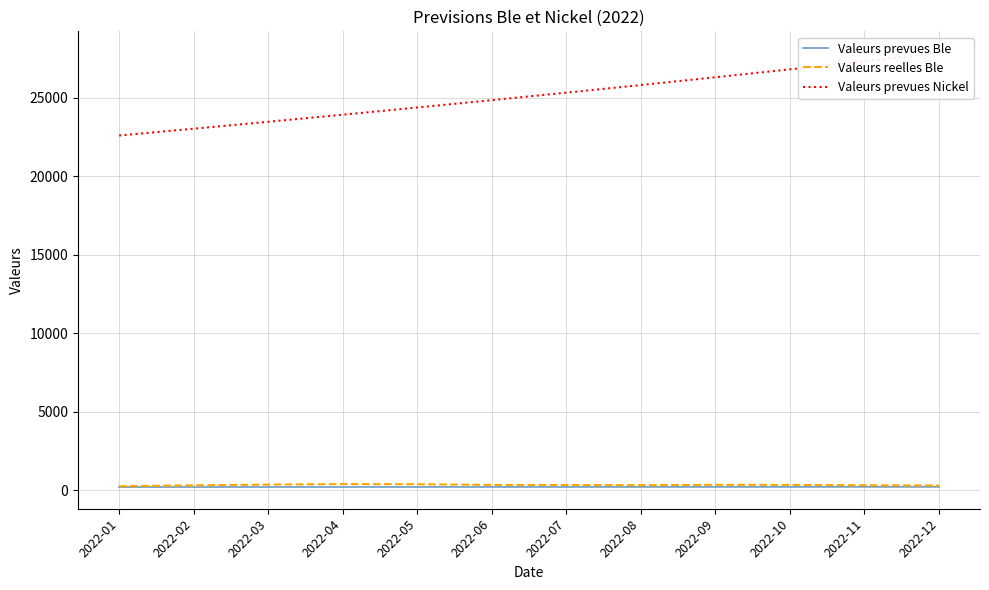

Rank the categories by Valeurs prevues Ble value from lowest to highest.

2022-01, 2022-02, 2022-03, 2022-04, 2022-05, 2022-06, 2022-07, 2022-08, 2022-09, 2022-10, 2022-11, 2022-12